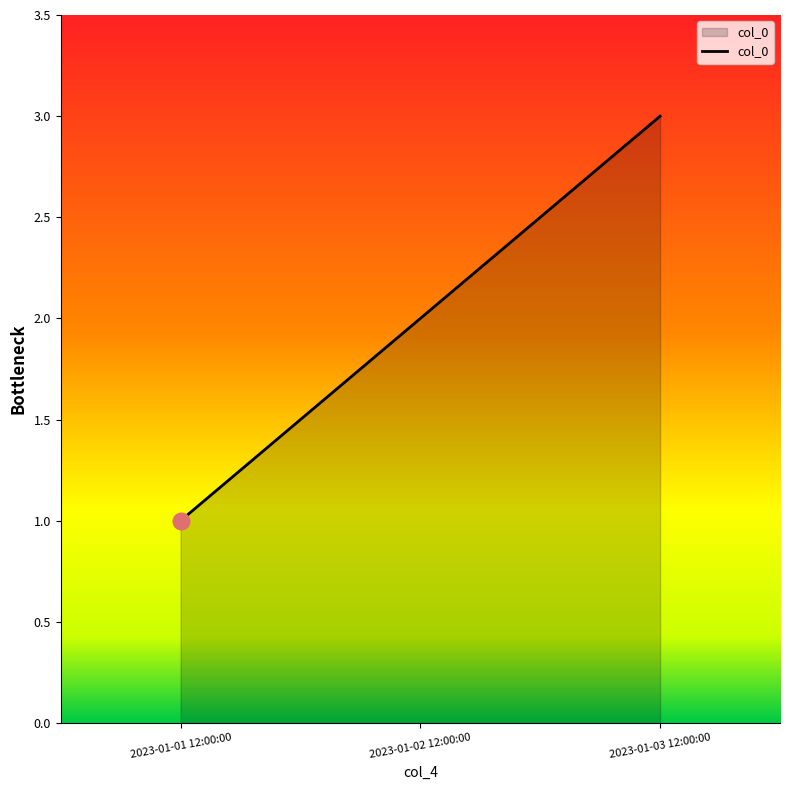

Is it true that the value at 2023-01-02 12:00:00 is 2?

True